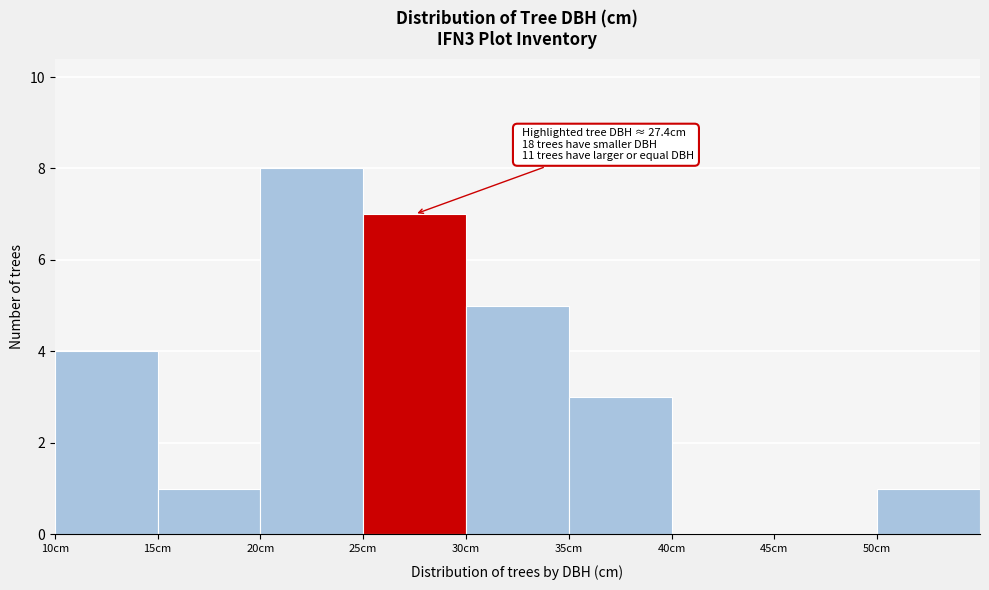

Which range on the x-axis has the tallest bar?

20 to 25